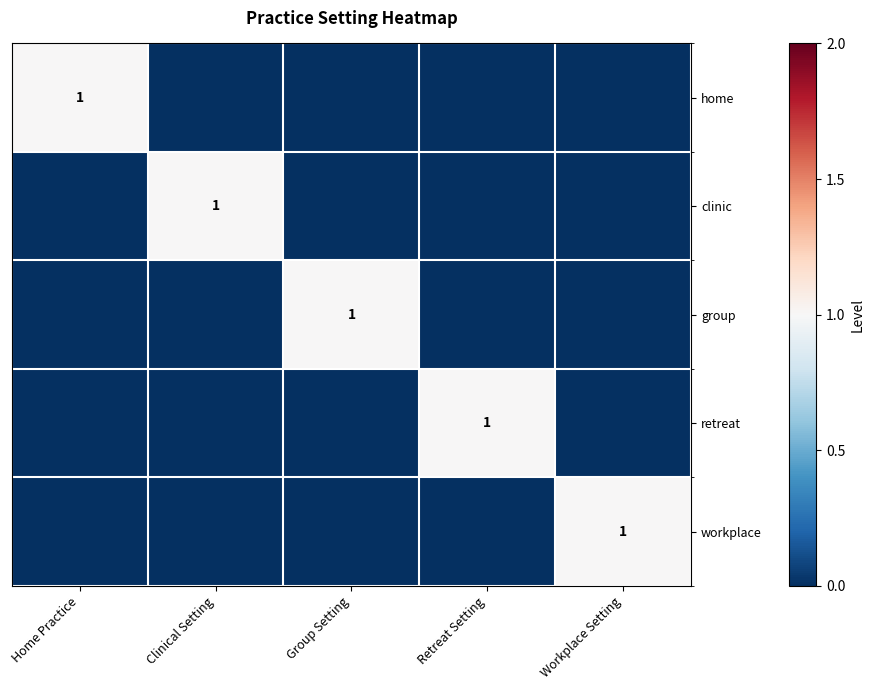

The value of retreat at Retreat Setting is 0. True or false?

False